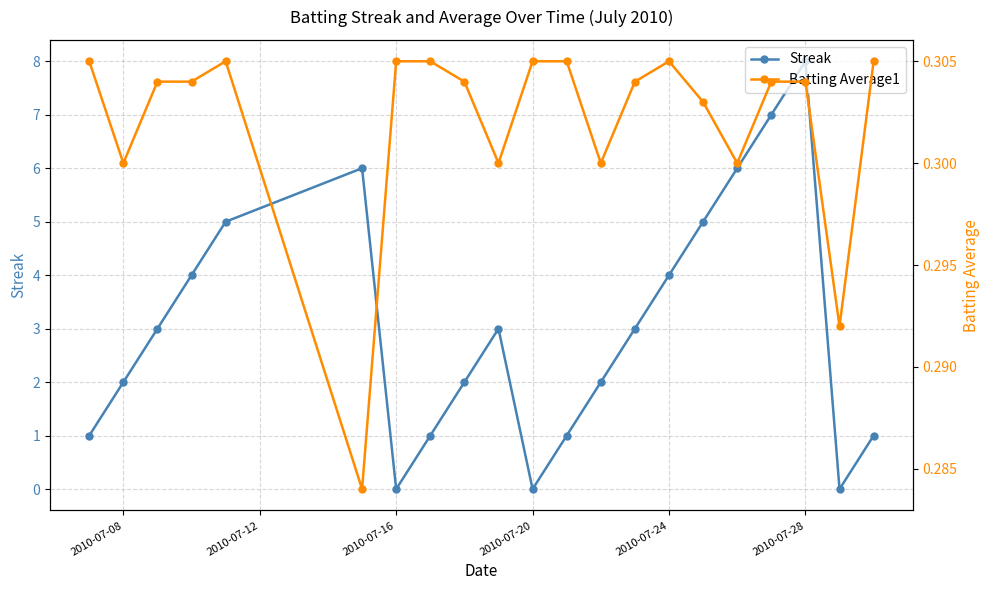

True or false: Streak has a value of 1 at 2010-07-24.

False